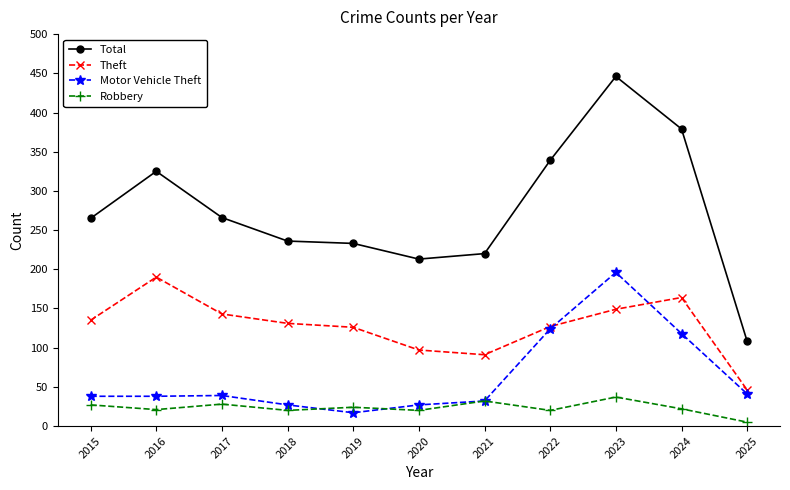

Count the number of categories in the chart.

11